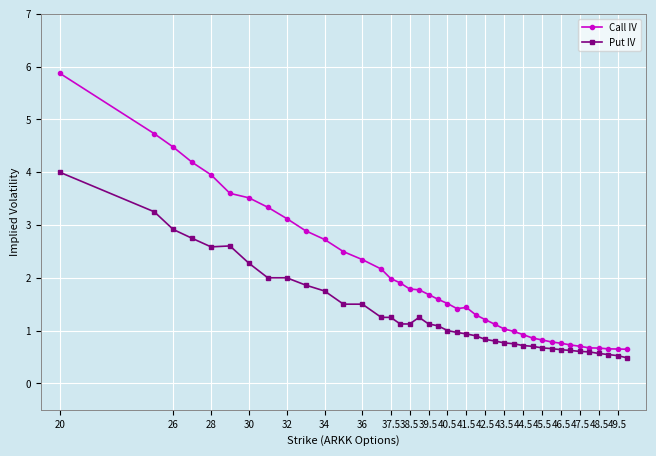

What is the smallest value displayed?

0.5